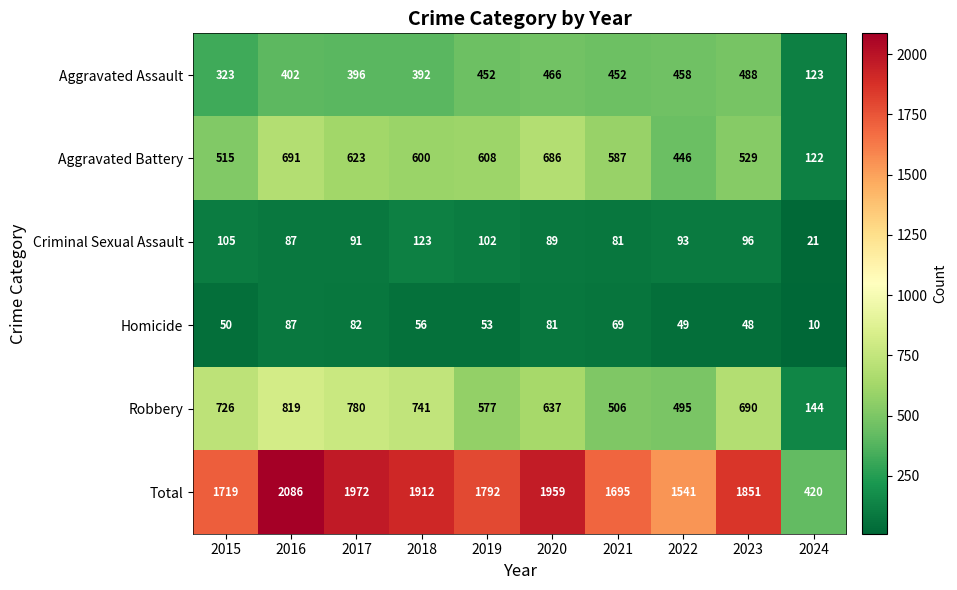

What is the difference between the Homicide values at 2017 and 2023?

34